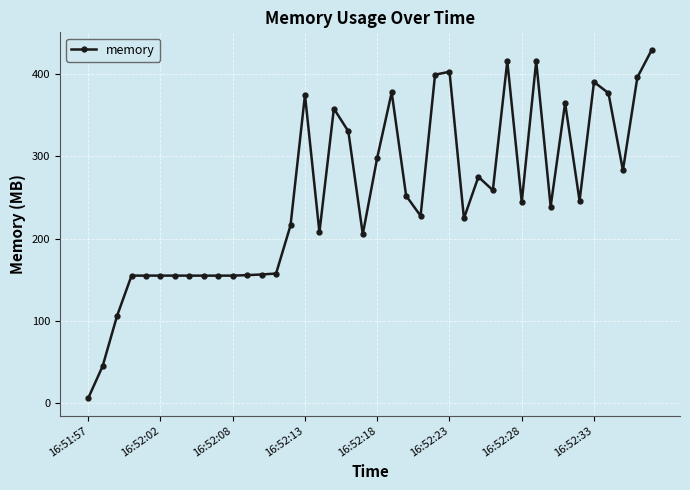

What is the average value?

251.9